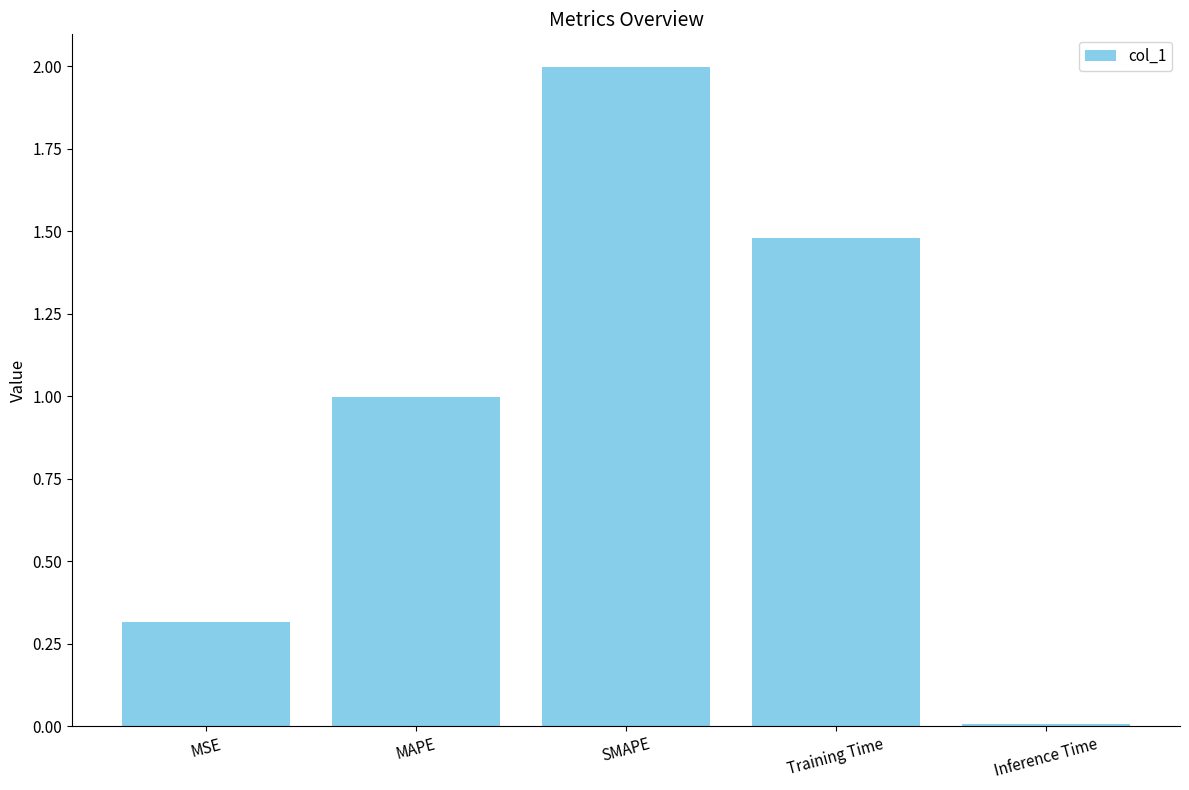

What is the maximum value shown in the chart?

2.0